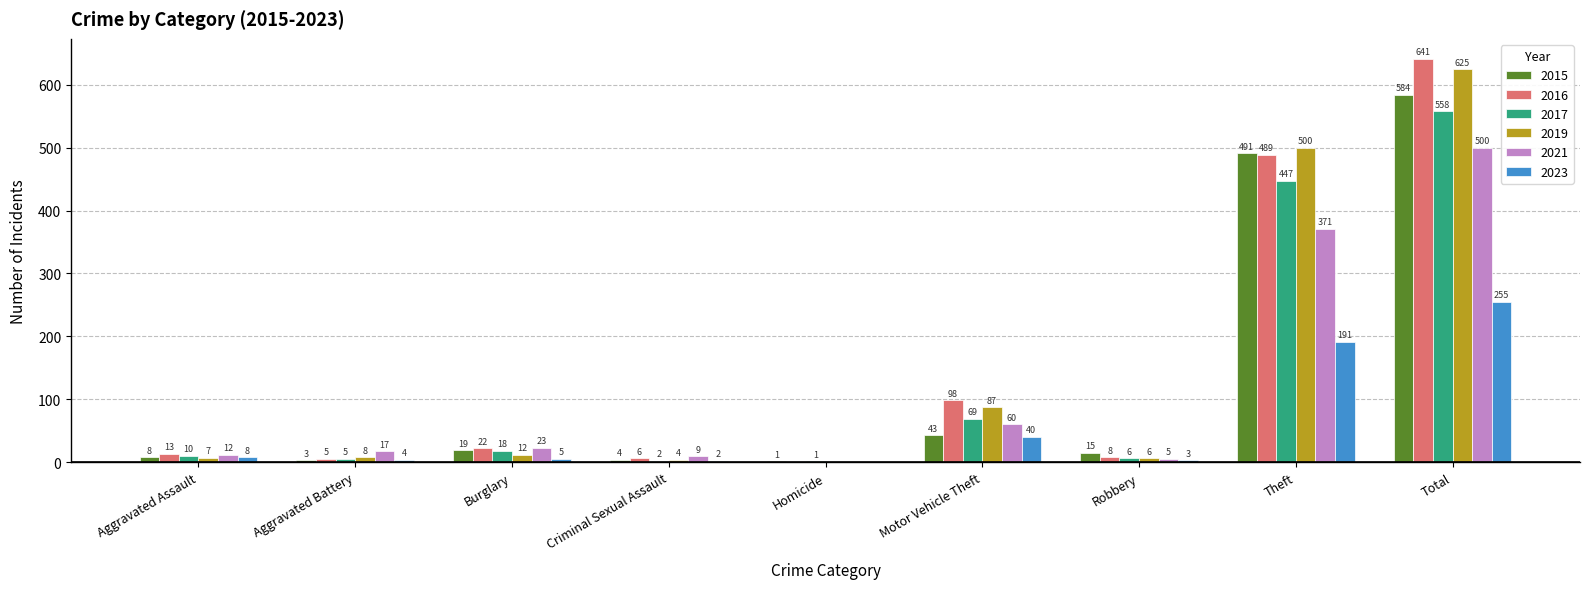

Reading left to right, extract all data points from this chart.

2015: Aggravated Assault=8	Aggravated Battery=3	Burglary=19	Criminal Sexual Assault=4	Homicide=1	Motor Vehicle Theft=43	Robbery=15	Theft=491	Total=584
2016: Aggravated Assault=13	Aggravated Battery=5	Burglary=22	Criminal Sexual Assault=6	Homicide=0	Motor Vehicle Theft=98	Robbery=8	Theft=489	Total=641
2017: Aggravated Assault=10	Aggravated Battery=5	Burglary=18	Criminal Sexual Assault=2	Homicide=1	Motor Vehicle Theft=69	Robbery=6	Theft=447	Total=558
2019: Aggravated Assault=7	Aggravated Battery=8	Burglary=12	Criminal Sexual Assault=4	Homicide=0	Motor Vehicle Theft=87	Robbery=6	Theft=500	Total=625
2021: Aggravated Assault=12	Aggravated Battery=17	Burglary=23	Criminal Sexual Assault=9	Homicide=0	Motor Vehicle Theft=60	Robbery=5	Theft=371	Total=500
2023: Aggravated Assault=8	Aggravated Battery=4	Burglary=5	Criminal Sexual Assault=2	Homicide=0	Motor Vehicle Theft=40	Robbery=3	Theft=191	Total=255